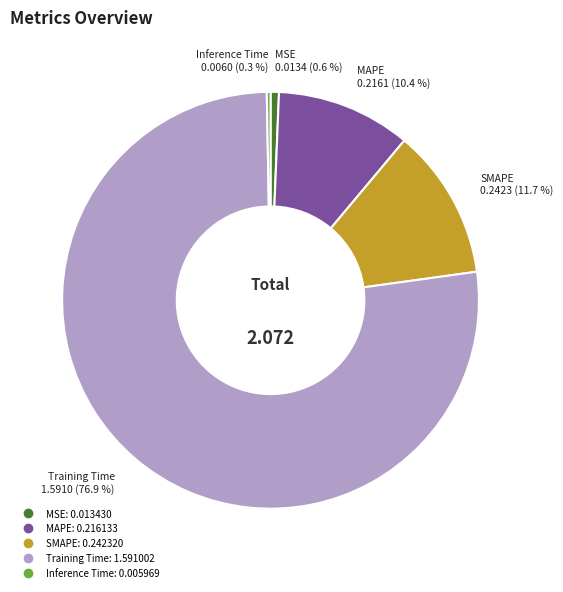

To the nearest percent, what is the average slice percentage?

20%